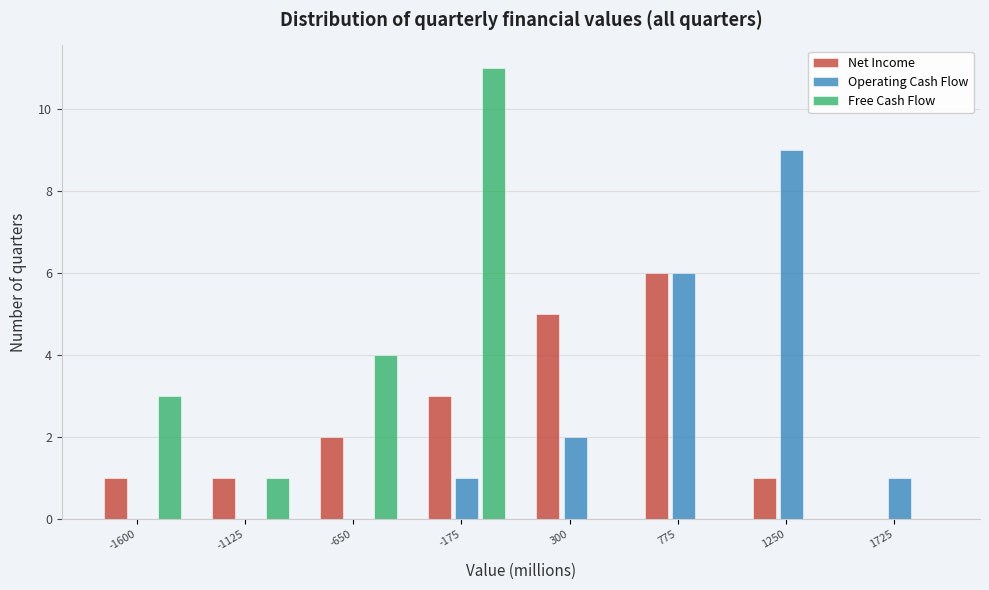

Which series changed the most between -650 and 300?

Free Cash Flow